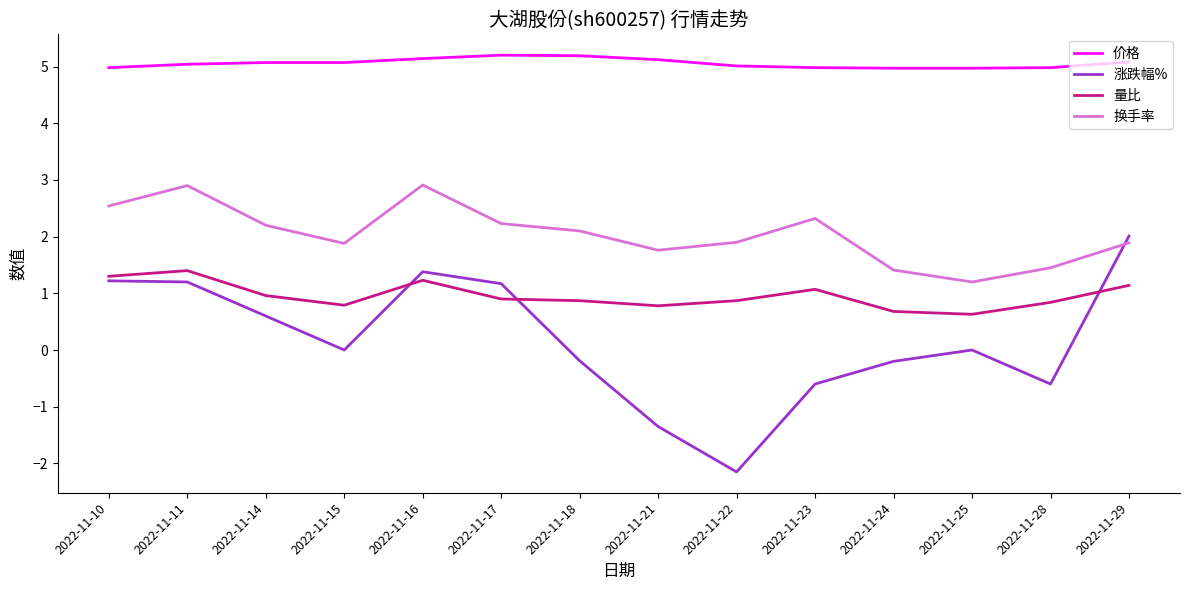

What is the sum of the 量比 values at 2022-11-28 and 2022-11-24?

1.5